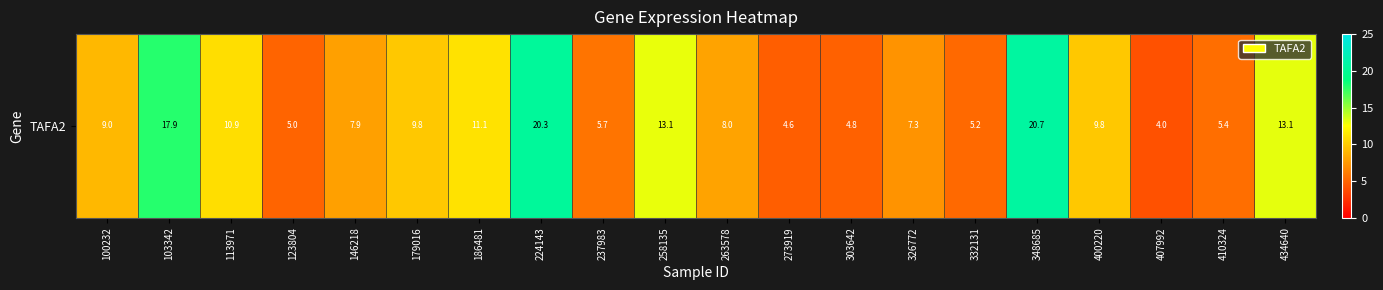

Reading left to right, list all the values displayed in this chart.

100232=9.0	103342=17.9	113971=10.9	123804=5.0	146218=7.9	179016=9.8	186481=11.1	224143=20.3	237983=5.7	258135=13.1	263578=8.0	273919=4.6	303642=4.8	326772=7.3	332131=5.2	348685=20.7	400220=9.8	407992=4.0	410324=5.4	434640=13.1